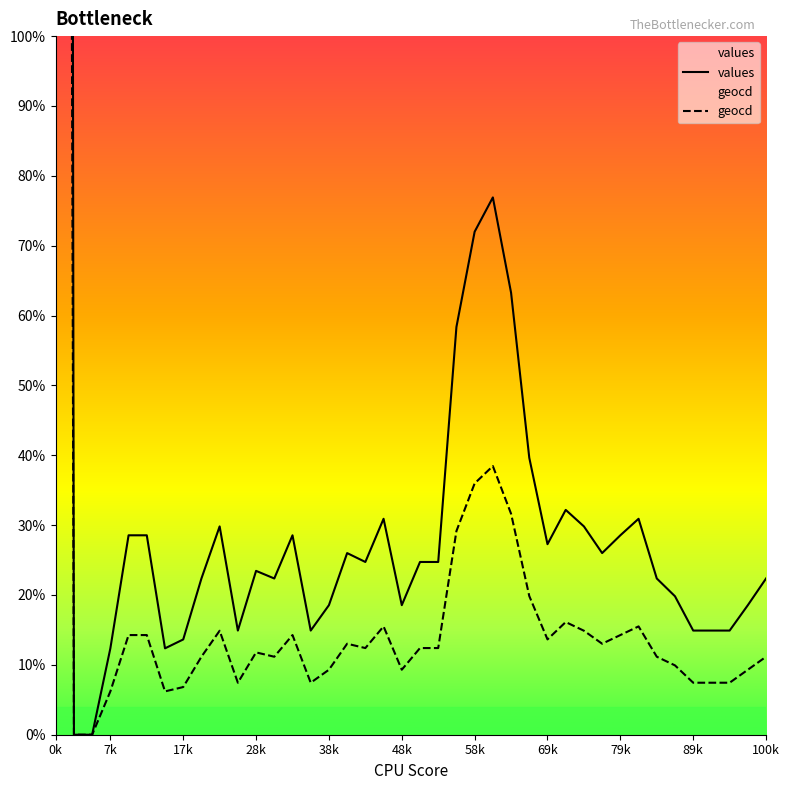

Rank the series by their maximum value, from highest to lowest.

values, geocd